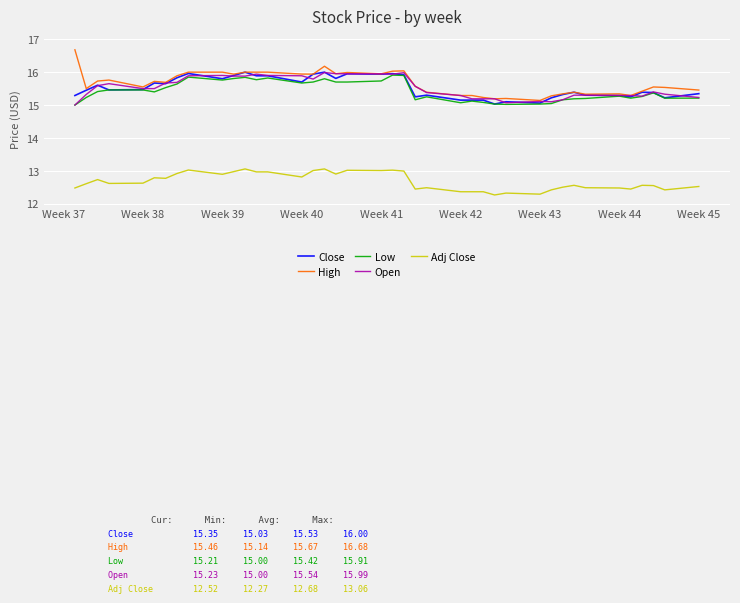

What is the maximum value for Close?

16.0